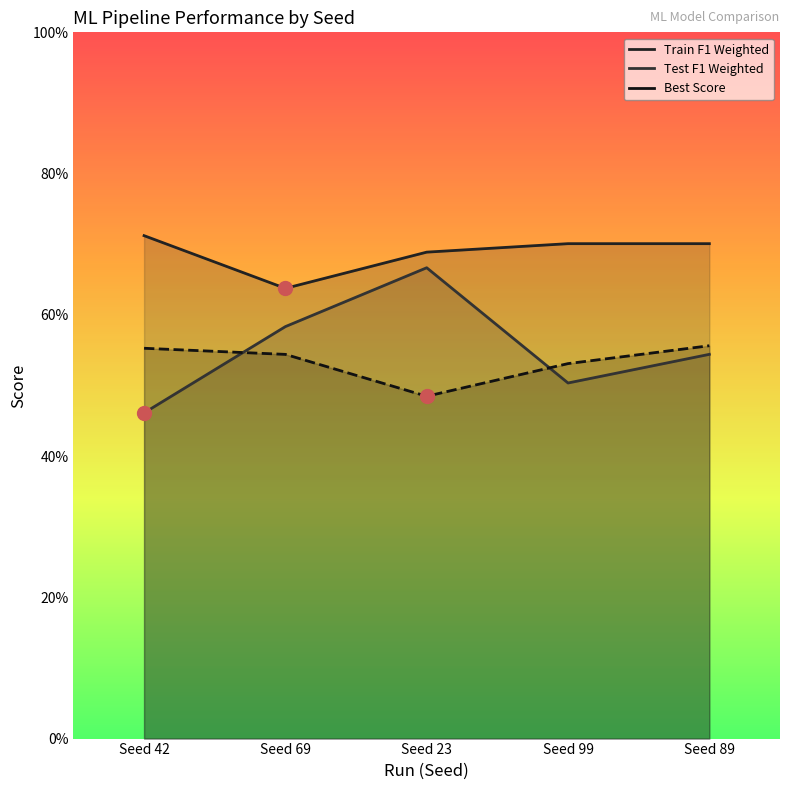

The Train F1 Weighted series shows 0.3 at Seed 99. True or false?

False